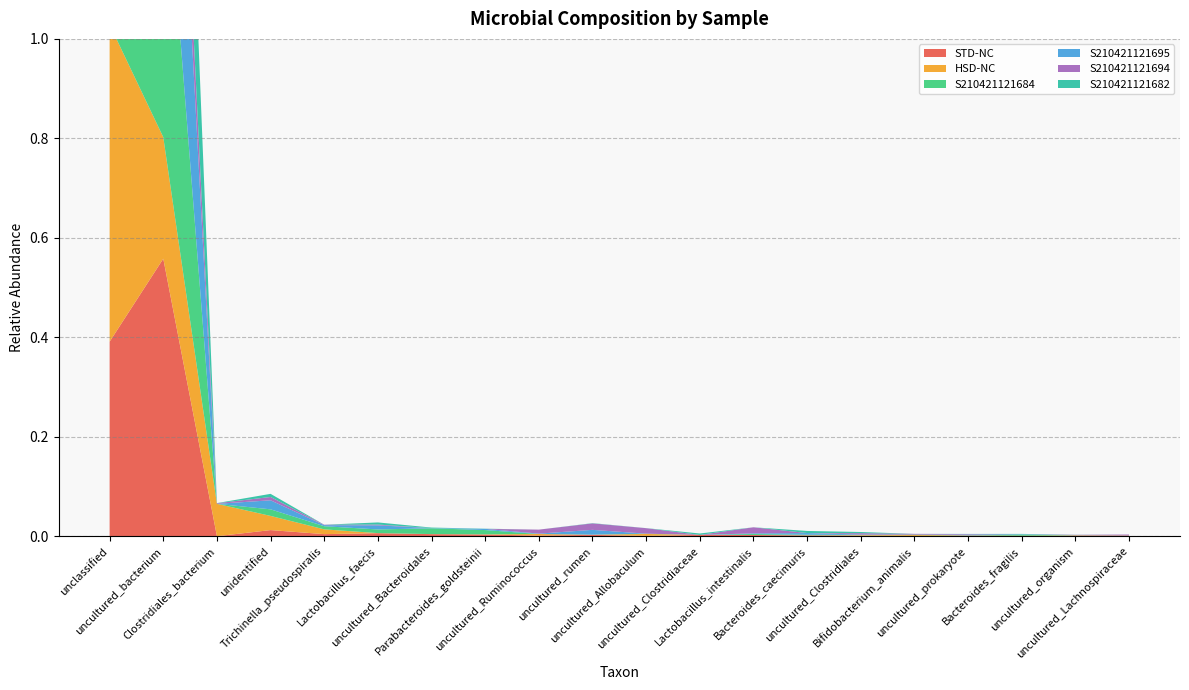

Reading right to left, extract all data points from this chart.

STD-NC: 0.0	0.0	0.0	0.0	0.0	0.0	0.0	0.0	0.0	0.0	0.0	0.0	0.0	0.0	0.0	0.0	0.0	0.0	0.6	0.4
HSD-NC: 0.0	0.0	0.0	0.0	0.0	0.0	0.0	0.0	0.0	0.0	0.0	0.0	0.0	0.0	0.0	0.0	0.0	0.1	0.2	0.6
S210421121684: 0.0	0.0	0.0	0.0	0.0	0.0	0.0	0.0	0.0	0.0	0.0	0.0	0.0	0.0	0.0	0.0	0.0	0.0	0.6	0.3
S210421121695: 0.0	0.0	0.0	0.0	0.0	0.0	0.0	0.0	0.0	0.0	0.0	0.0	0.0	0.0	0.0	0.0	0.0	0.0	0.6	0.3
S210421121694: 0.0	0.0	0.0	0.0	0.0	0.0	0.0	0.0	0.0	0.0	0.0	0.0	0.0	0.0	0.0	0.0	0.0	0.0	0.2	0.8
S210421121682: 0.0	0.0	0.0	0.0	0.0	0.0	0.0	0.0	0.0	0.0	0.0	0.0	0.0	0.0	0.0	0.0	0.0	0.0	0.5	0.4